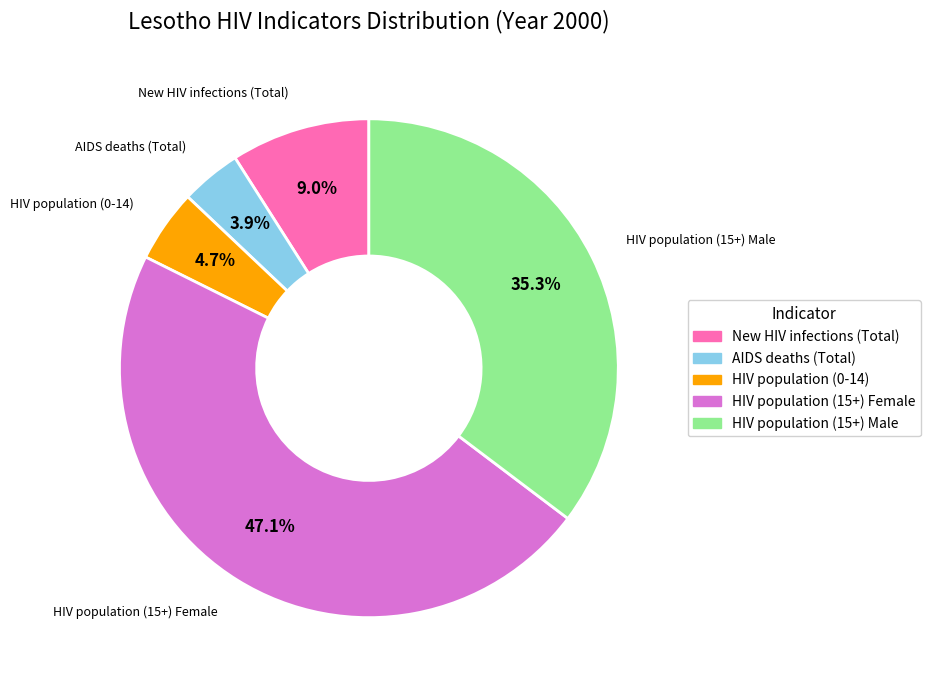

Rank the categories by value from highest to lowest.

HIV population (15+) Female, HIV population (15+) Male, New HIV infections (Total), HIV population (0-14), AIDS deaths (Total)